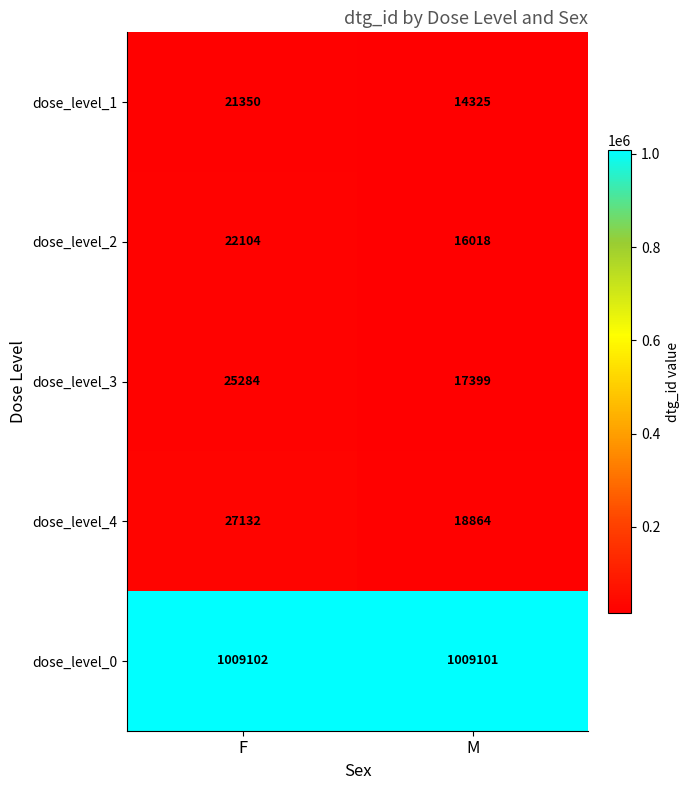

Reading left to right, list all the values displayed in this chart.

dose_level_1: 21350	14325
dose_level_2: 22104	16018
dose_level_3: 25284	17399
dose_level_4: 27132	18864
dose_level_0: 1009102	1009101